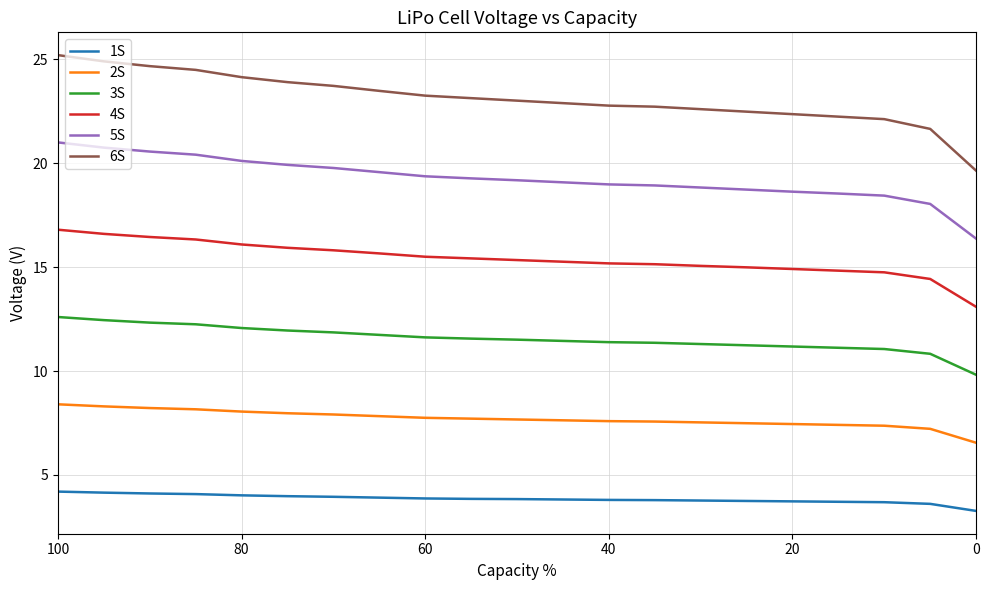

How many values in the 3S series are below 11?

2